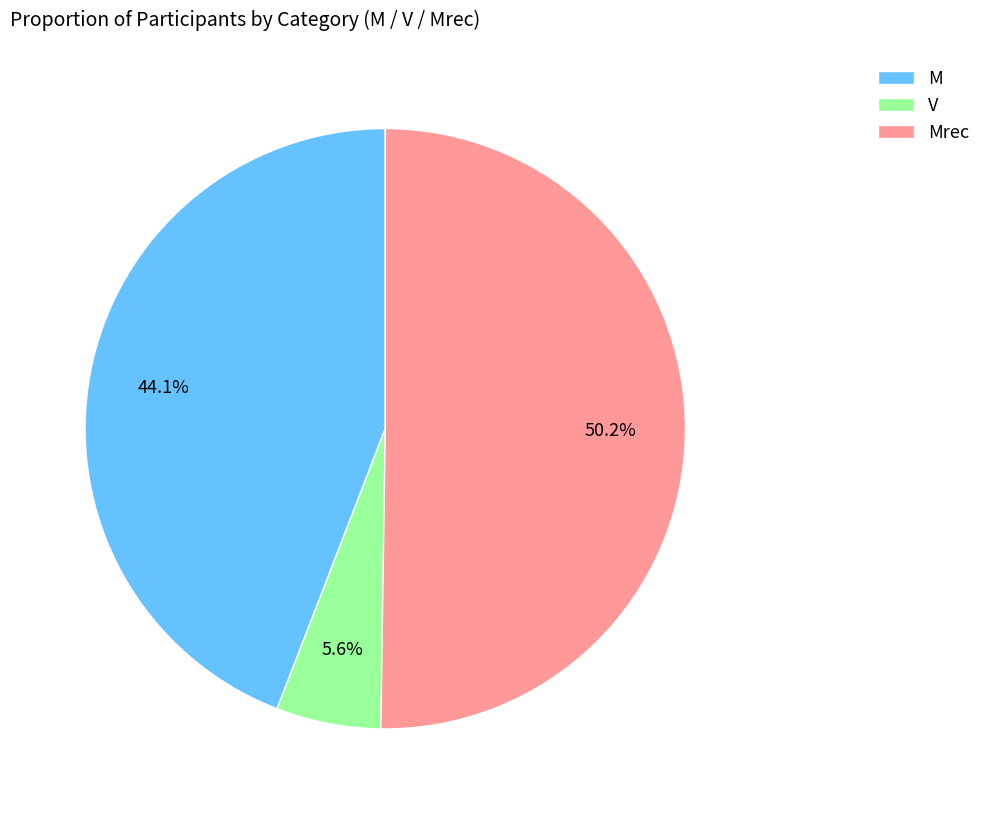

Which slice is the smallest?

V